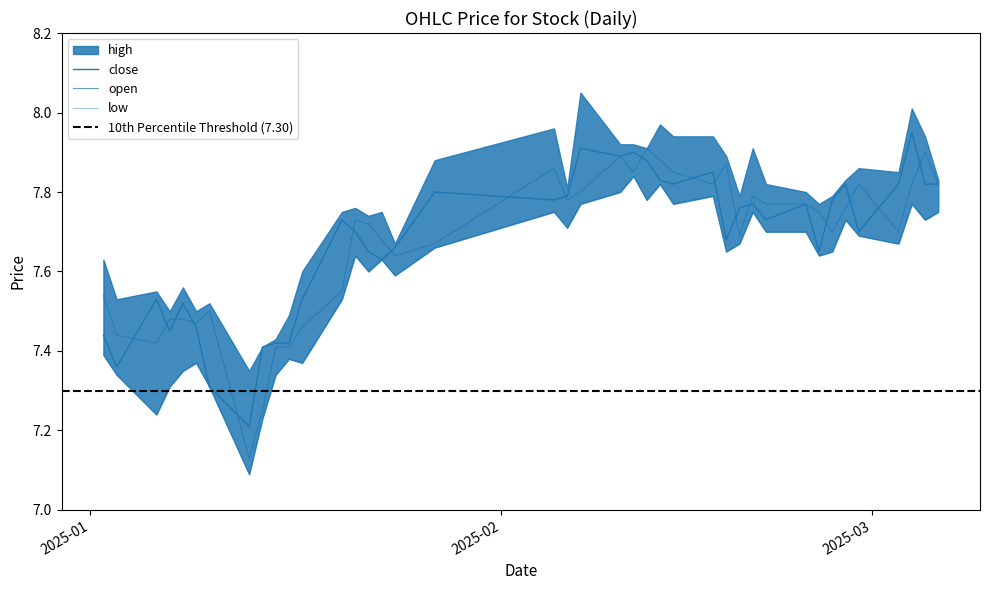

The low series shows 7.7 at 2025-03-03. True or false?

True